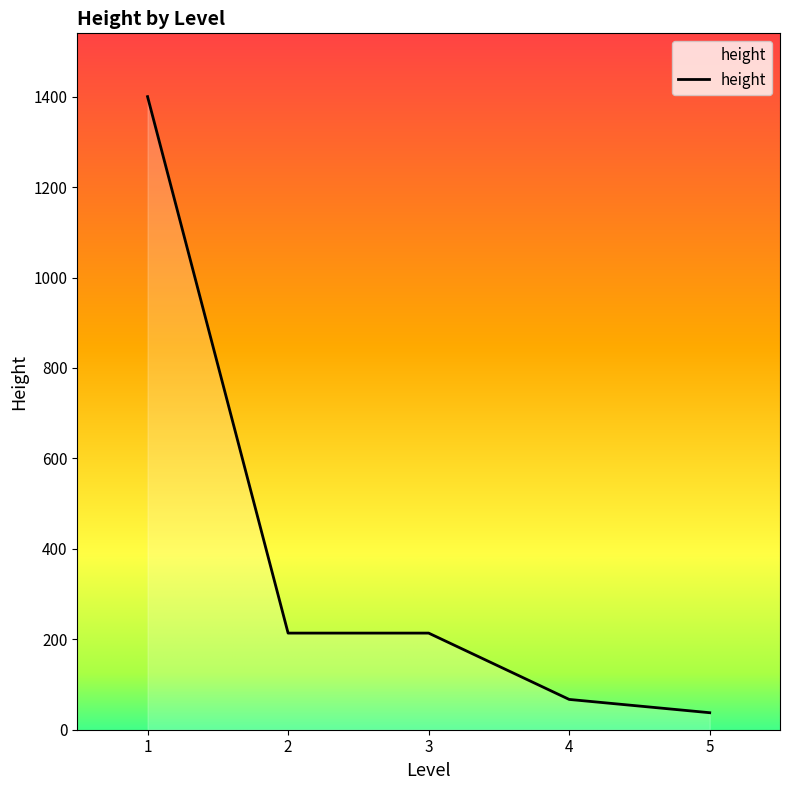

True or false: there are more than 2 points higher than both neighbors.

False